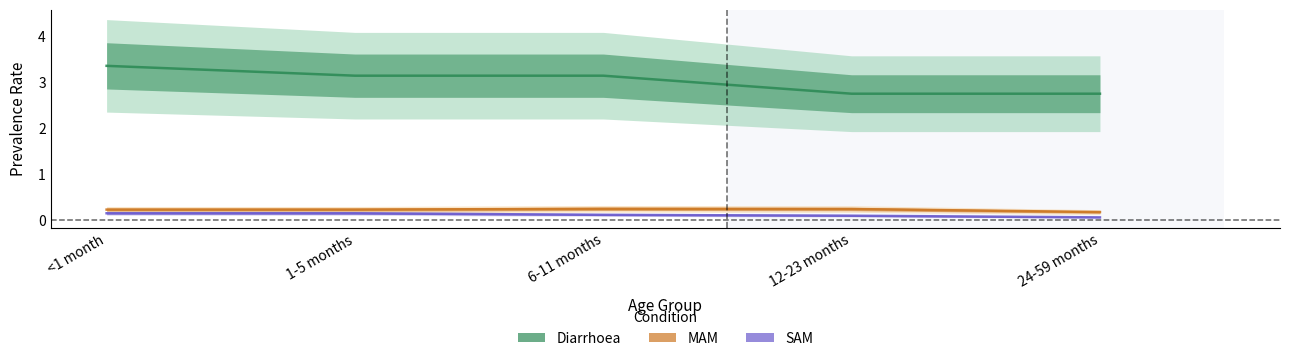

Reading right to left, what are all the values shown in this chart?

Diarrhoea: 2.7	2.7	3.1	3.1	3.4
MAM: 0.2	0.2	0.2	0.2	0.2
SAM: 0.1	0.1	0.1	0.1	0.1